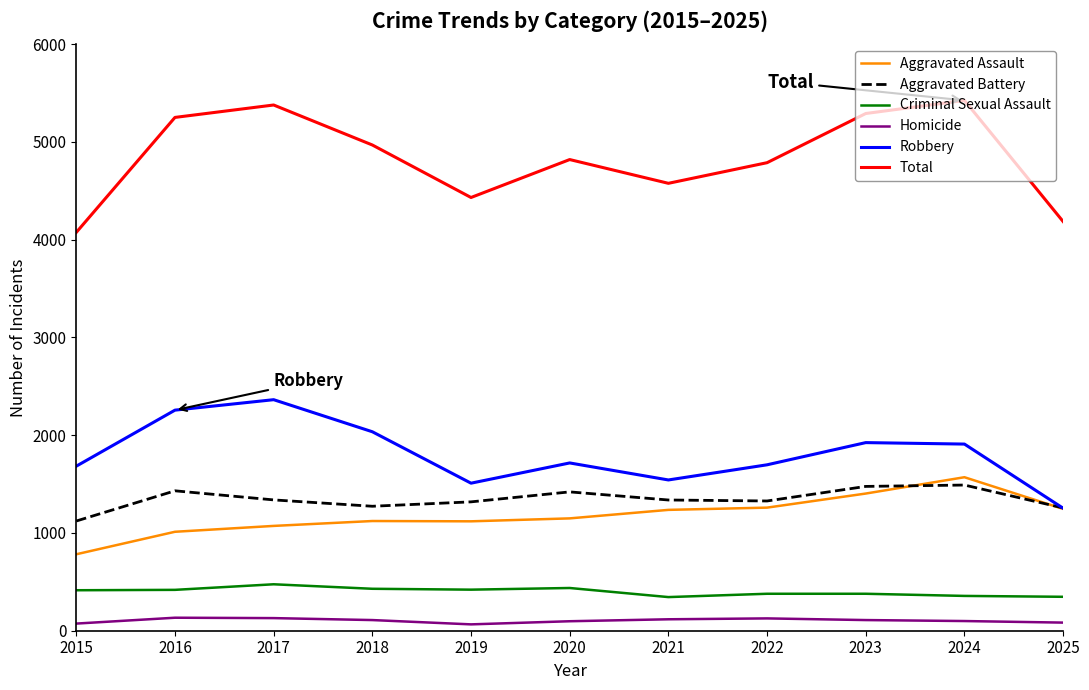

What are all the series names shown in the legend?

Aggravated Assault, Aggravated Battery, Criminal Sexual Assault, Homicide, Robbery, Total